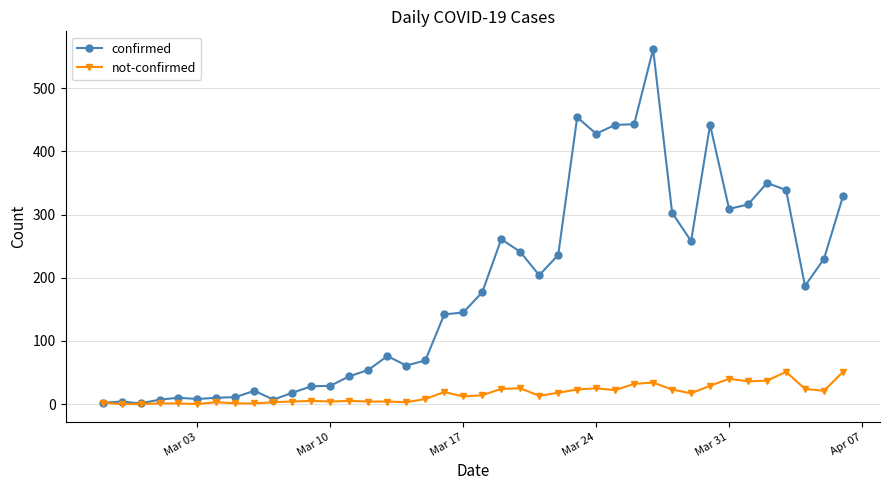

What is the maximum value for not-confirmed?

51